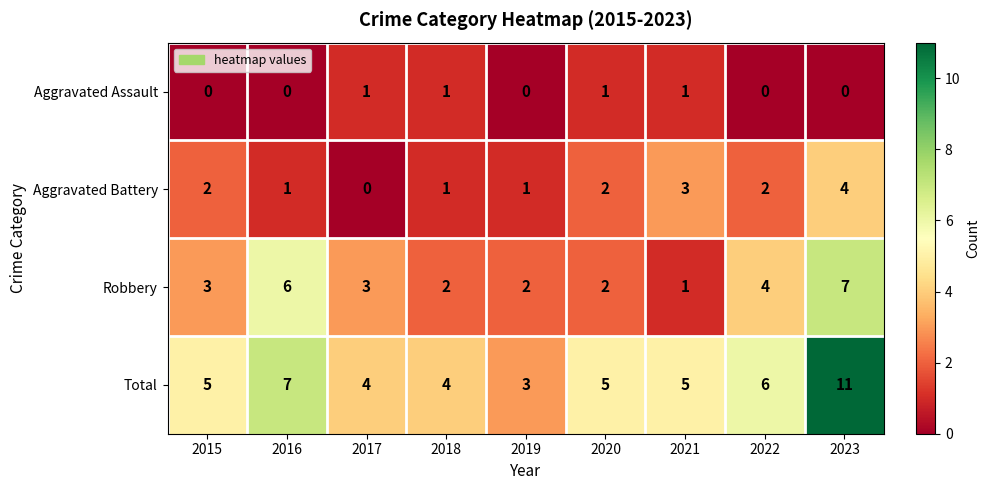

Count the Aggravated Assault values in the range 0 to 1.

9